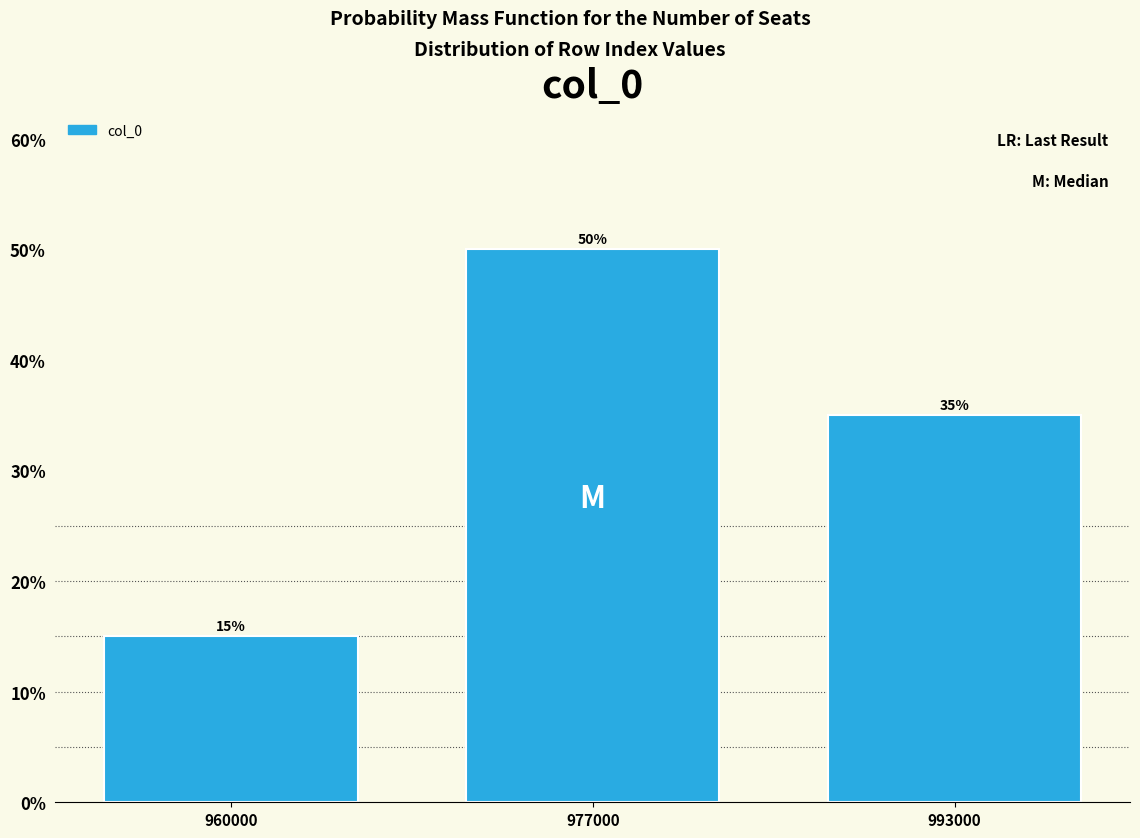

Reading right to left, transcribe all the data shown in this chart.

35	50	15